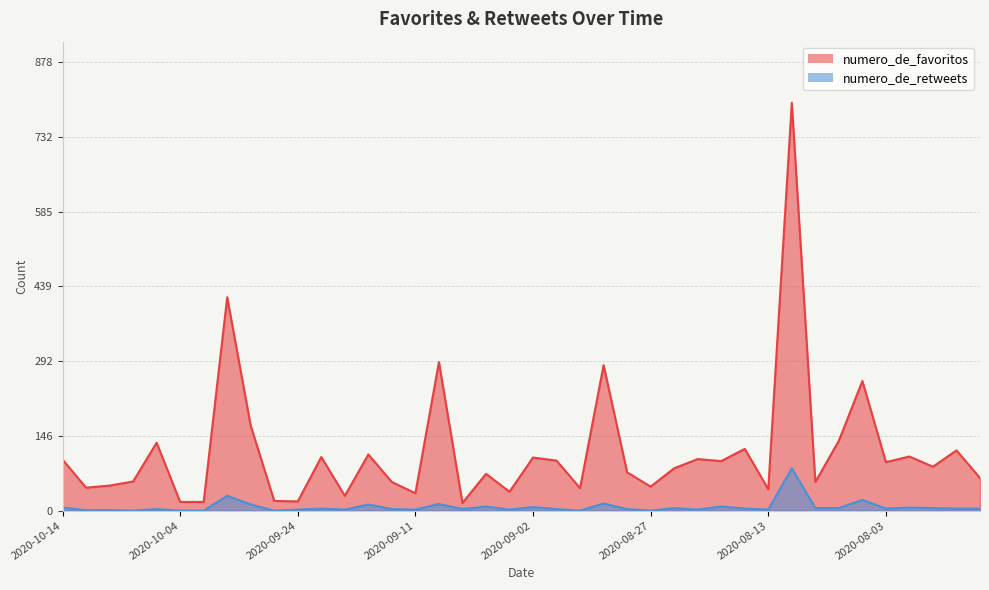

Which series has the largest total across all categories?

numero_de_favoritos